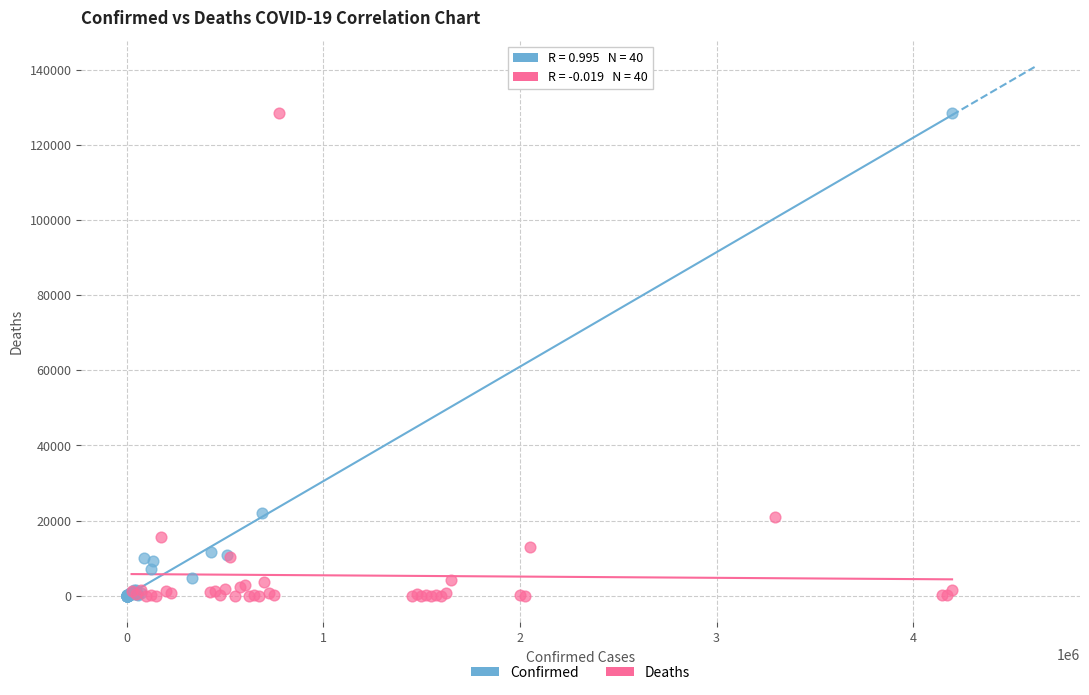

What are all the series names shown in the legend?

Confirmed, Deaths